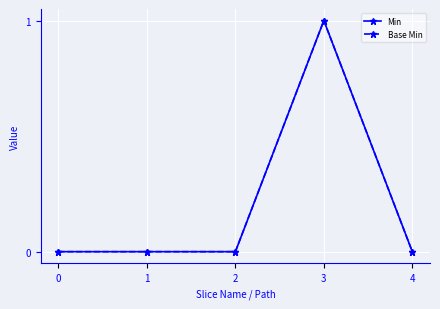

True or false: Min and Base Min intersect in this chart.

False